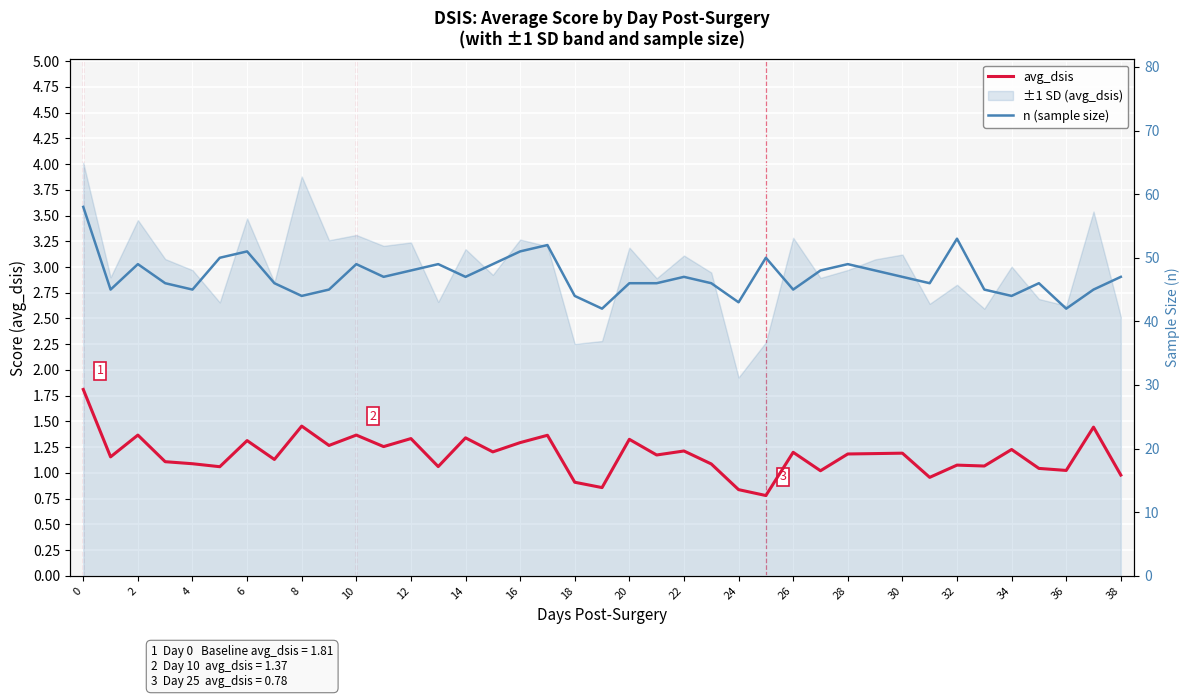

What is the greatest value displayed?

58.0